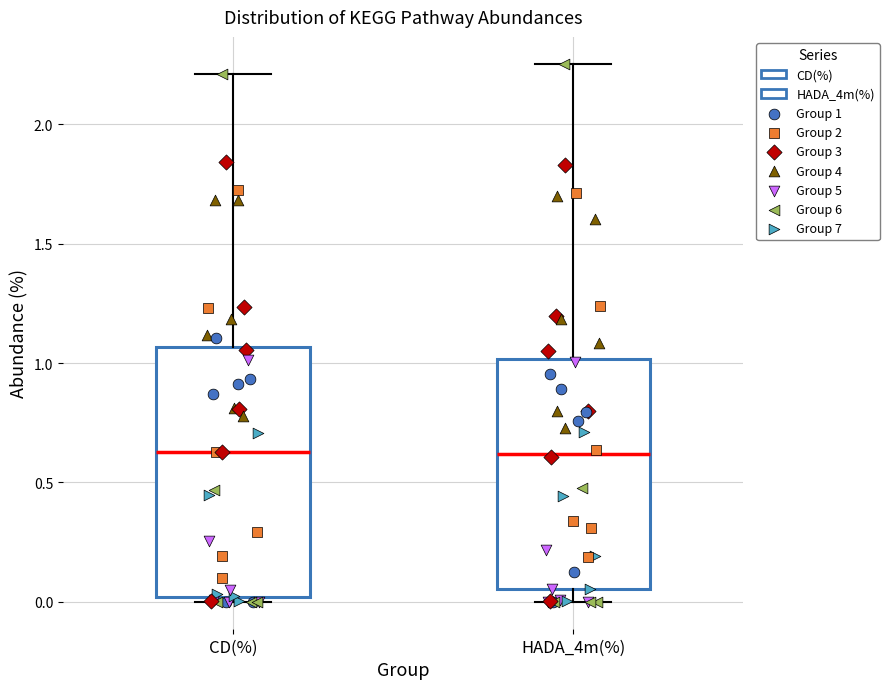

Where is the upper edge of the box for CD(%) on the y-axis? The values are not printed on the chart, so give them approximately, as read against the axis.

1.05